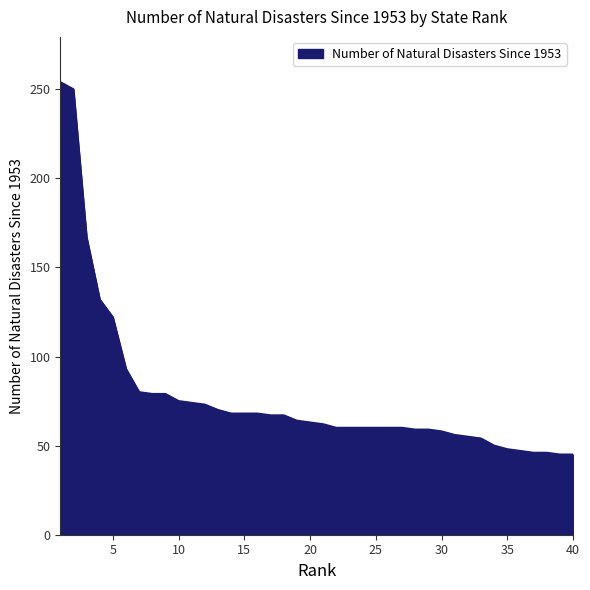

What is the difference between the maximum and minimum values?

209